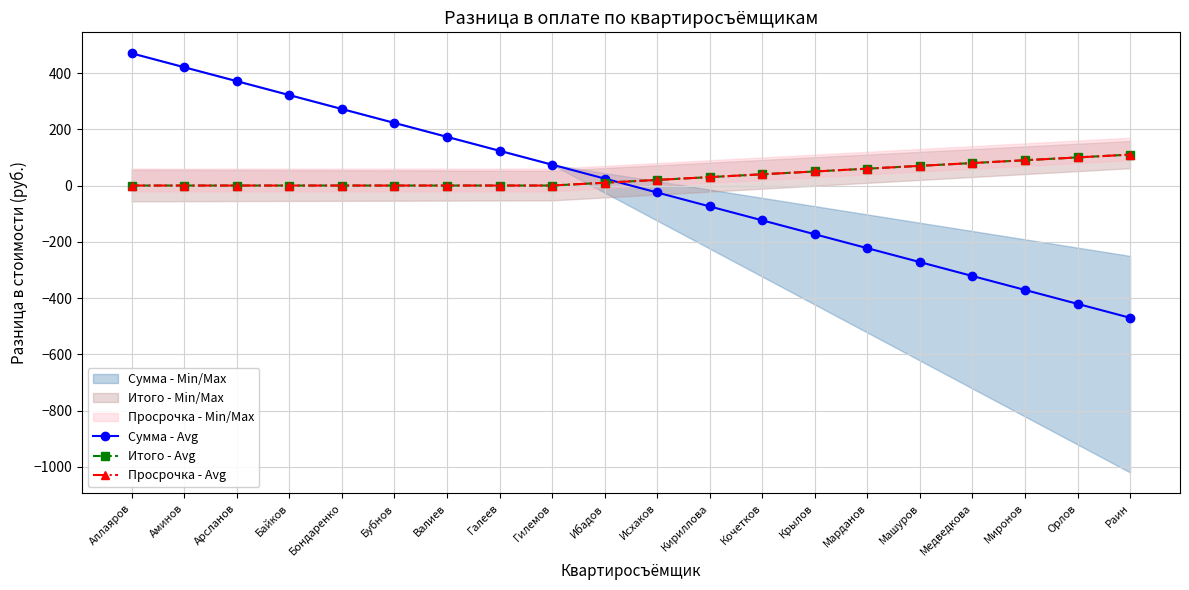

What is the label of the 18th point from the right?

Арсланов